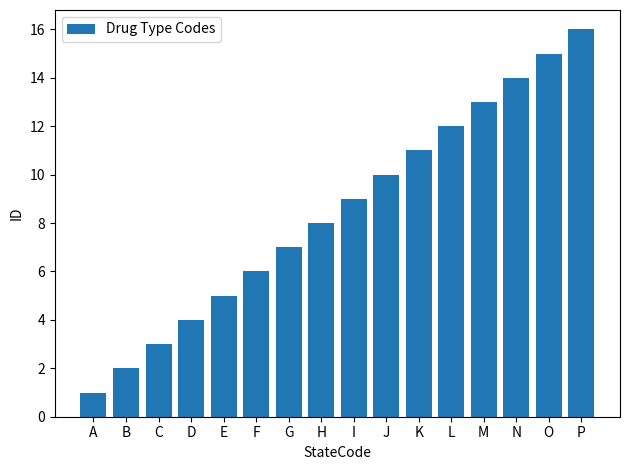

What is the change in value from J to O?

+5